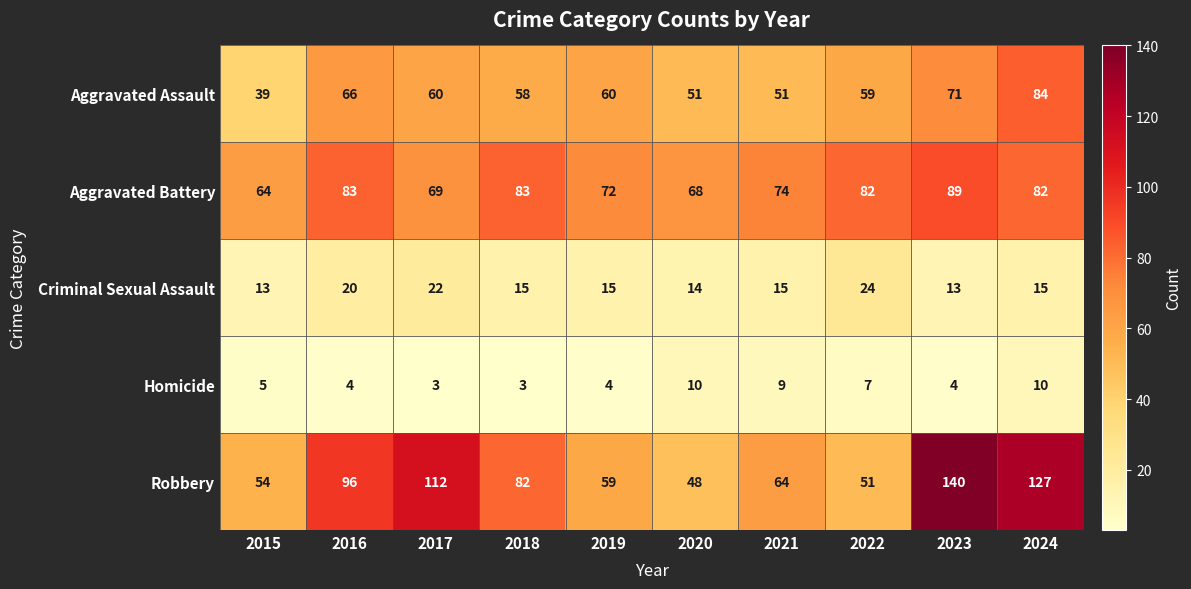

How many series are shown in this chart?

5